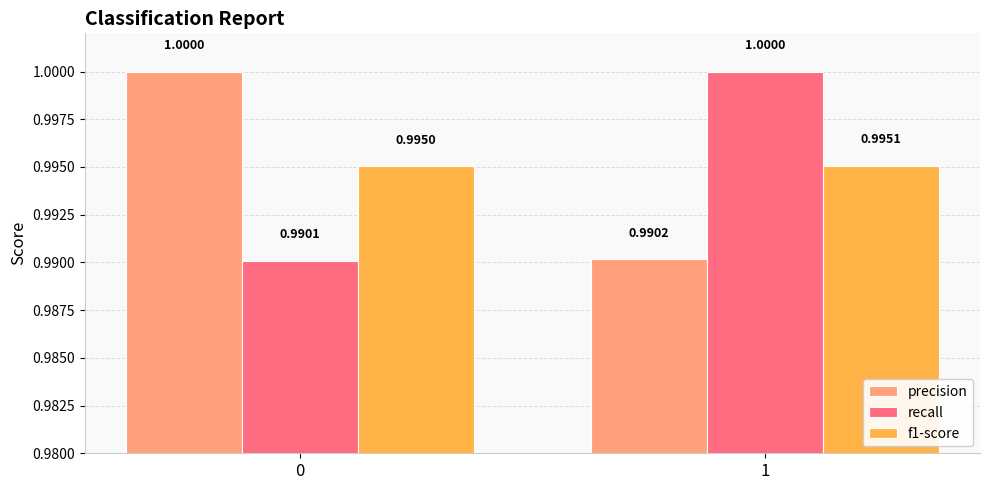

How many distinct data groups are displayed?

3